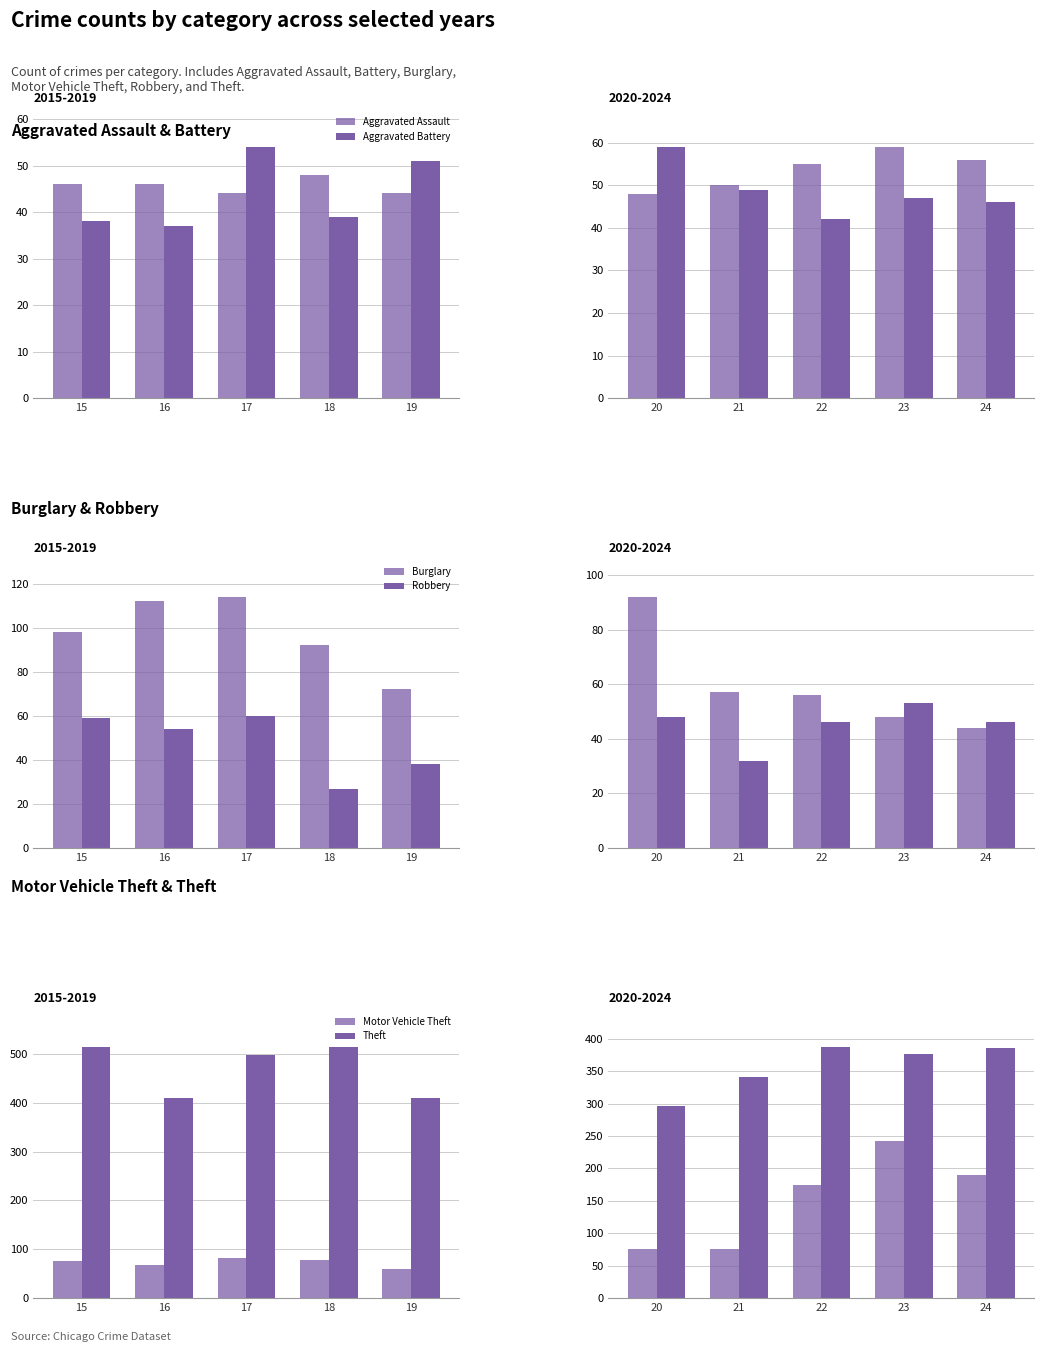

At which category is the sum across all series the highest?

23